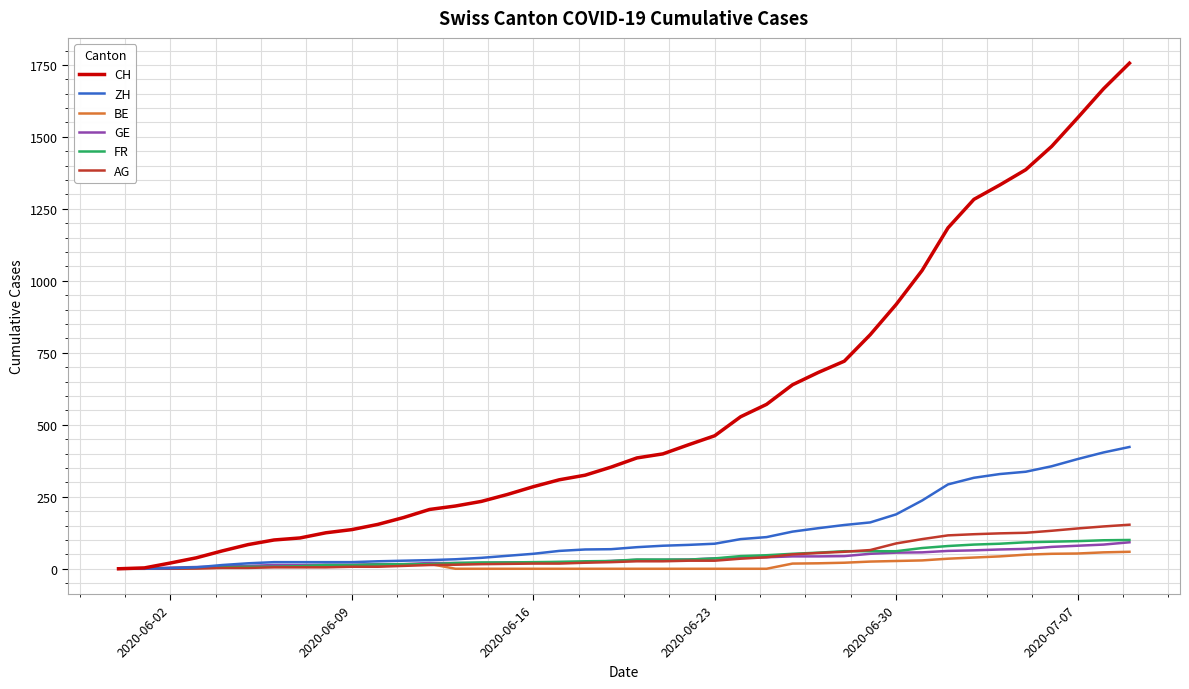

What is the highest value of the CH series?

1756